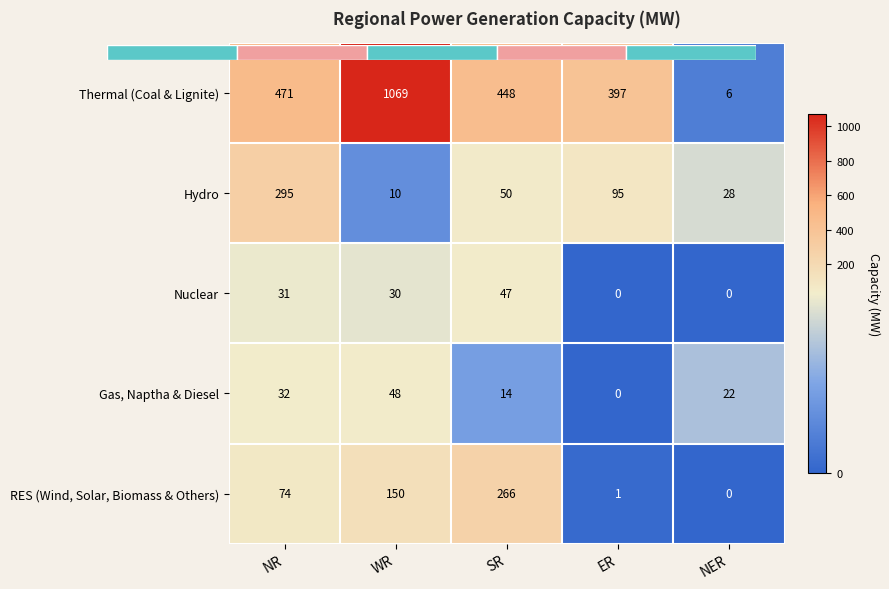

The value of Gas, Naptha & Diesel at NR is 32. True or false?

True